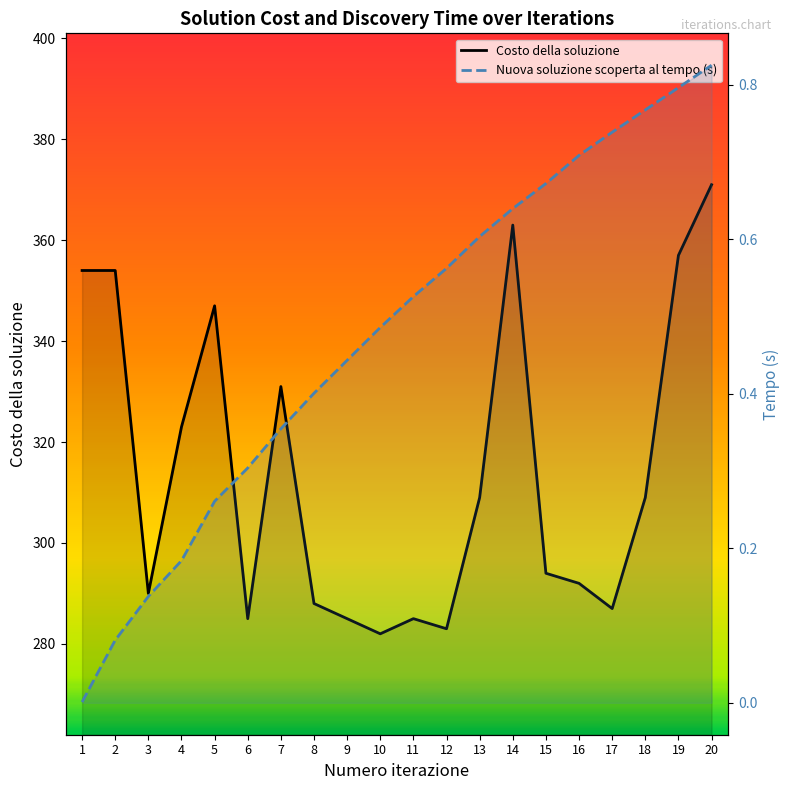

What is the value of the Costo della soluzione point at the 17th from the left?

287.0